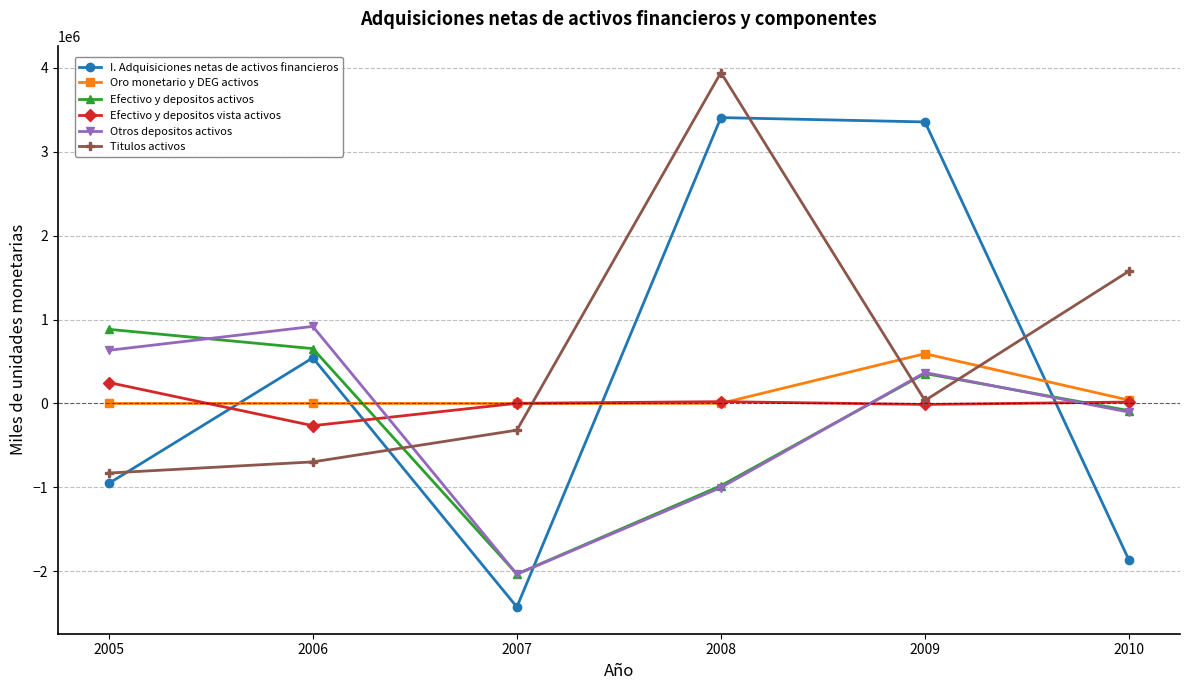

Between 2005 and 2010, which series saw the biggest shift?

Titulos activos